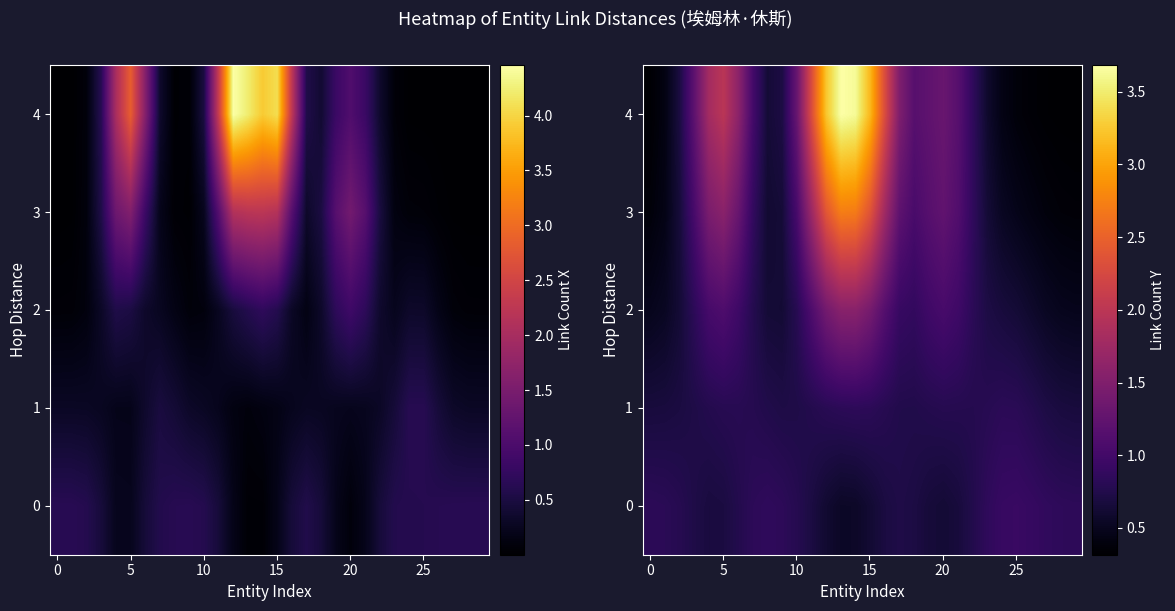

What is the difference between the second highest and minimum values in the 0 series?

0.4